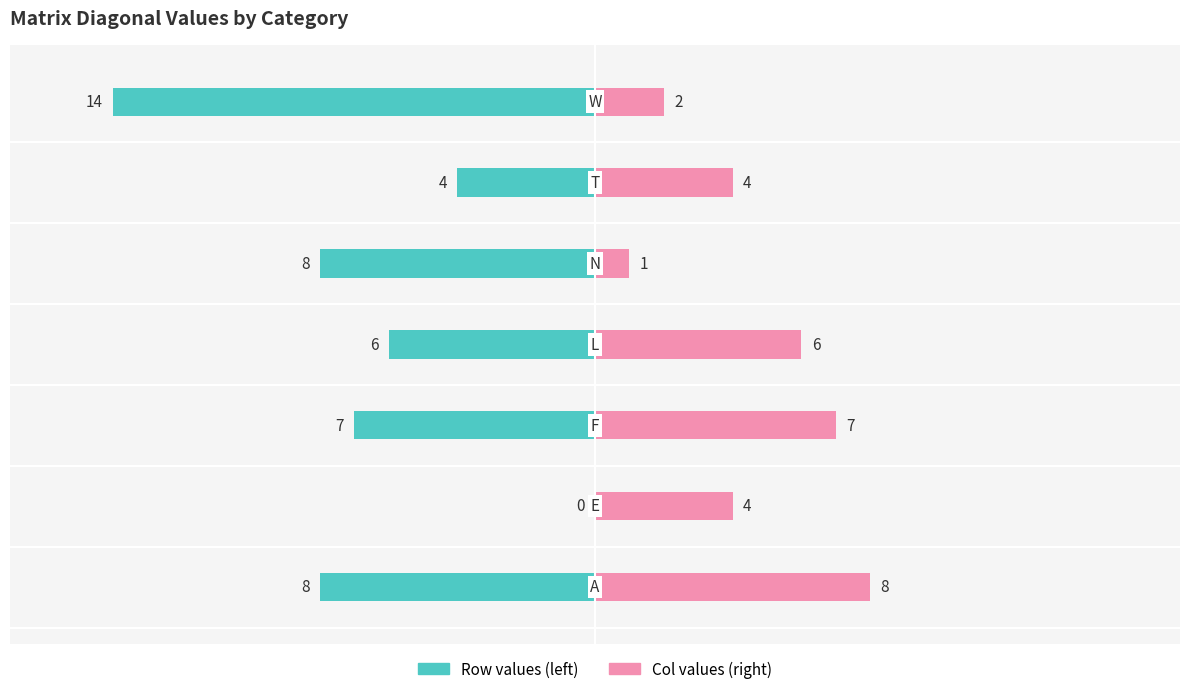

The value of Row values (left) at 5 is -7. True or false?

False